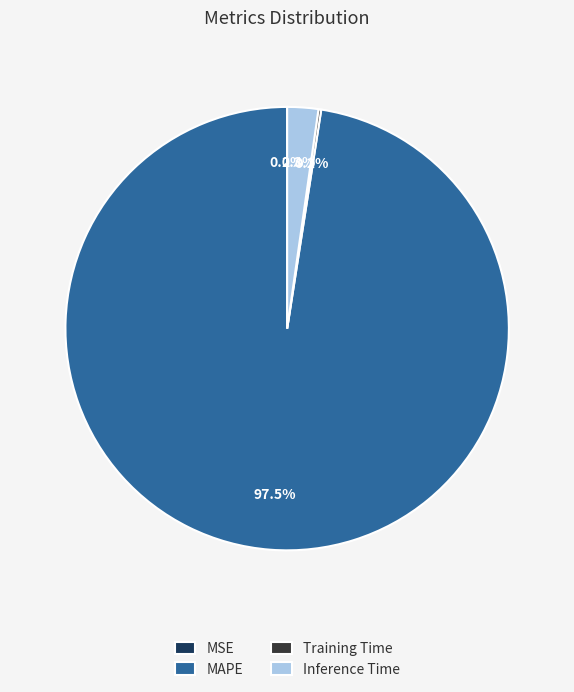

Which category accounts for the majority?

MAPE